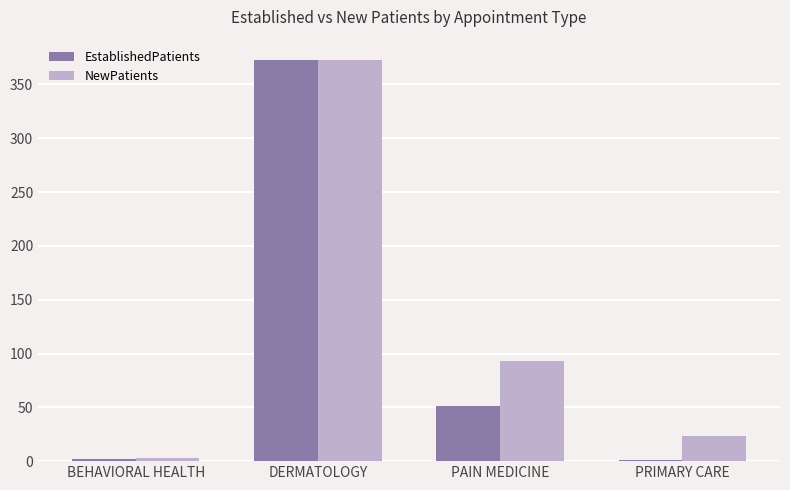

Where is EstablishedPatients nearest to the value 187?

PAIN MEDICINE